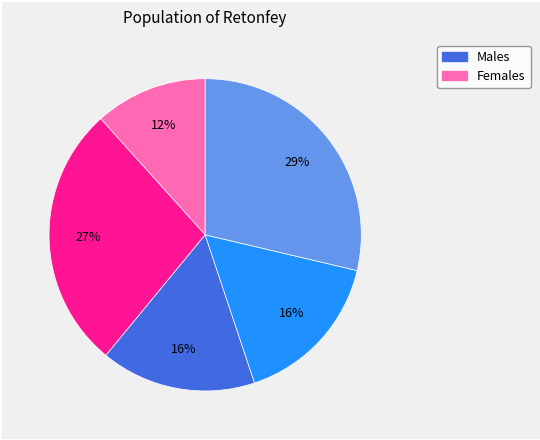

Count the number of slices in the pie.

5